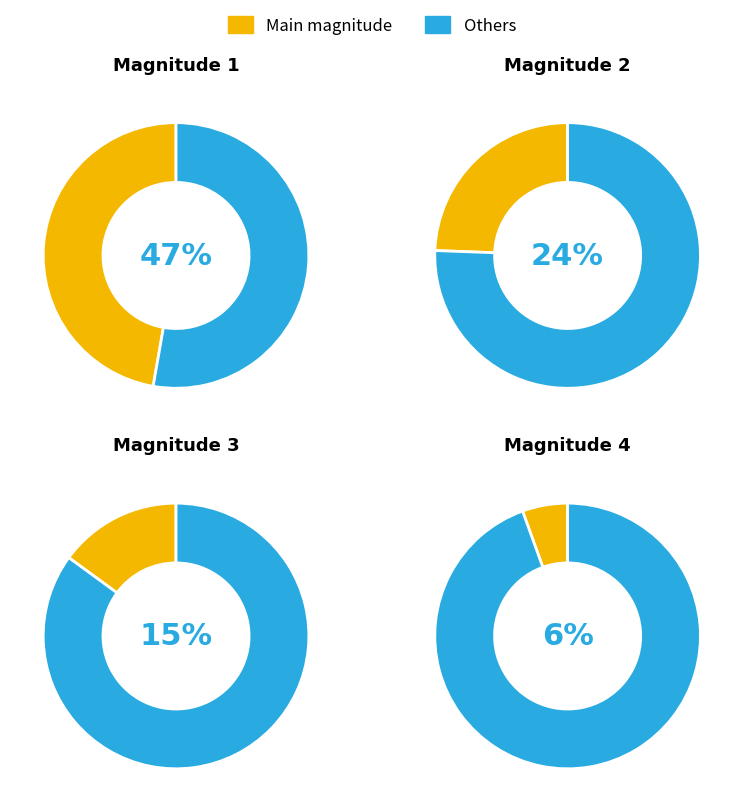

How many slices are in this pie chart?

8